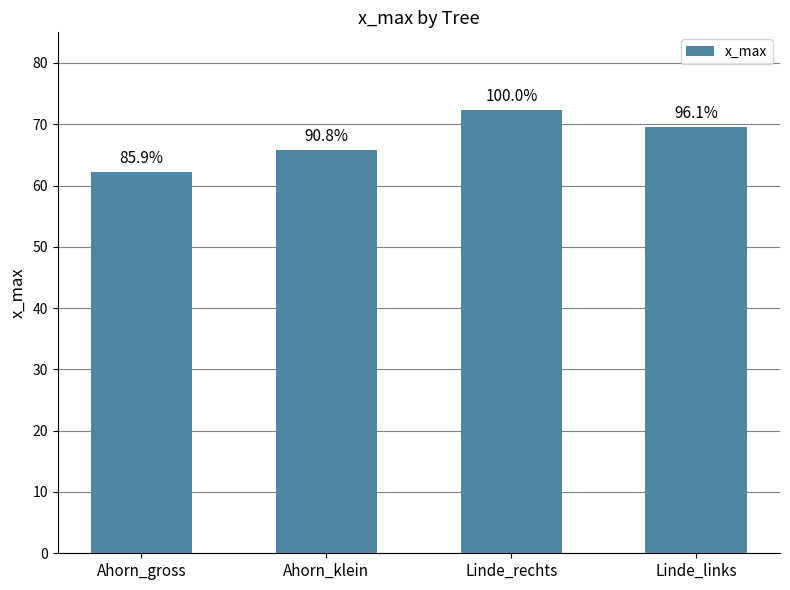

List the labels in order of value, smallest first.

Ahorn_gross, Ahorn_klein, Linde_links, Linde_rechts